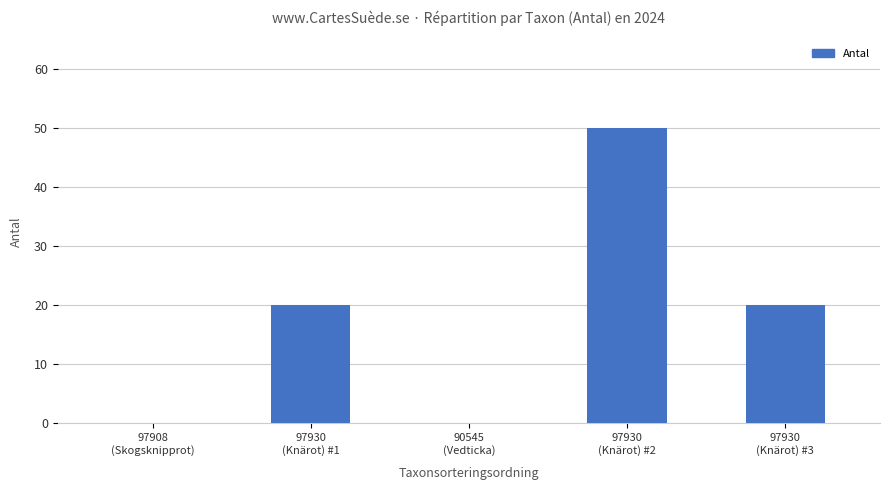

What is the maximum value shown in the chart?

50